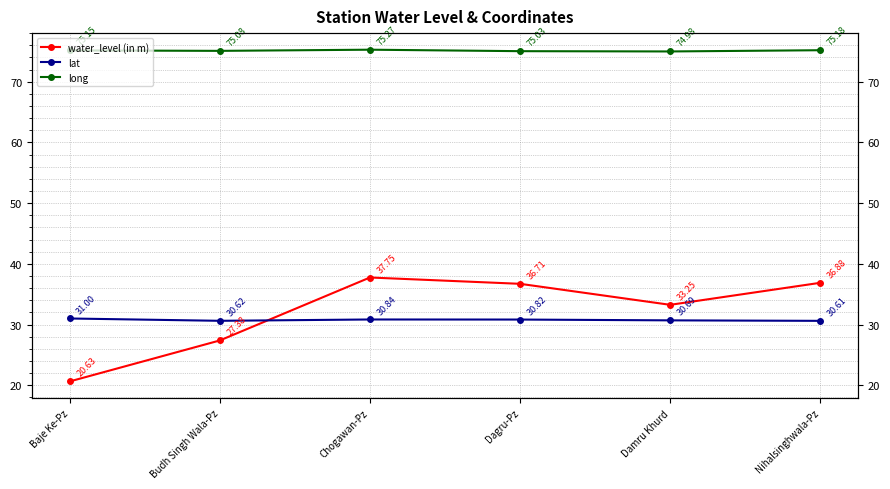

Is the value of long at Dagru-Pz greater than the value of water_level (in m) at Dagru-Pz?

Yes